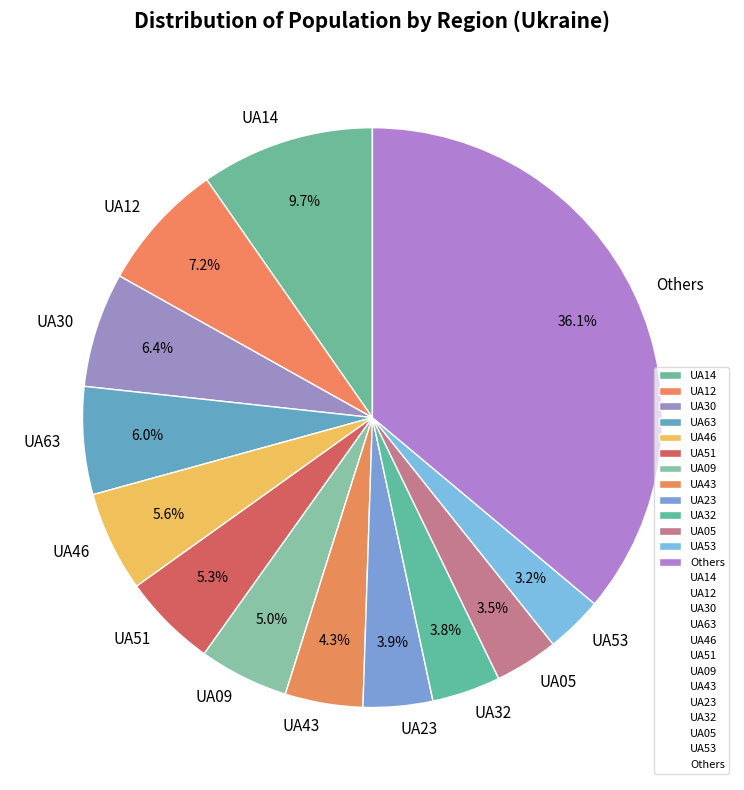

What percentage do UA09 and UA23 together represent?

8.9%